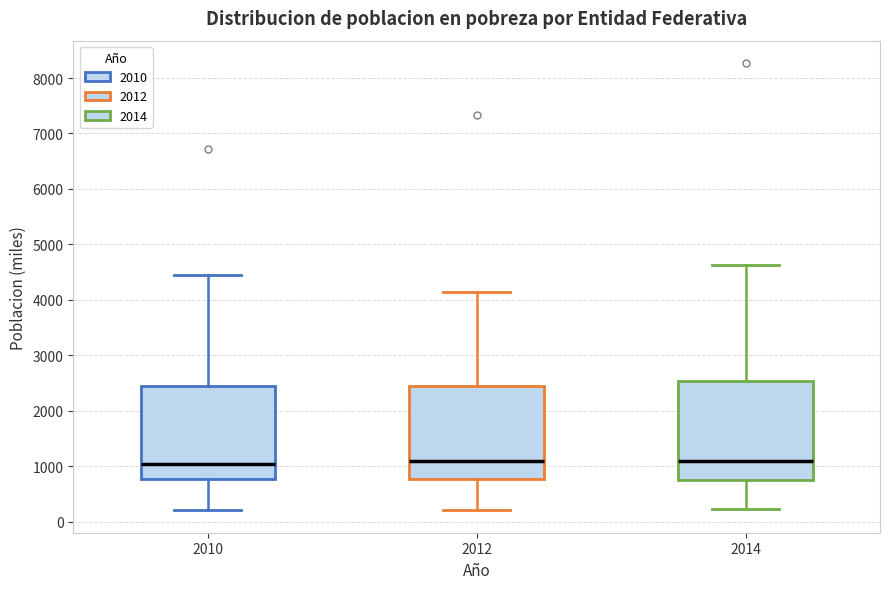

Where does the median line of the box at x = 2012 sit on the y-axis? The values are not printed on the chart, so give them approximately, as read against the axis.

1100